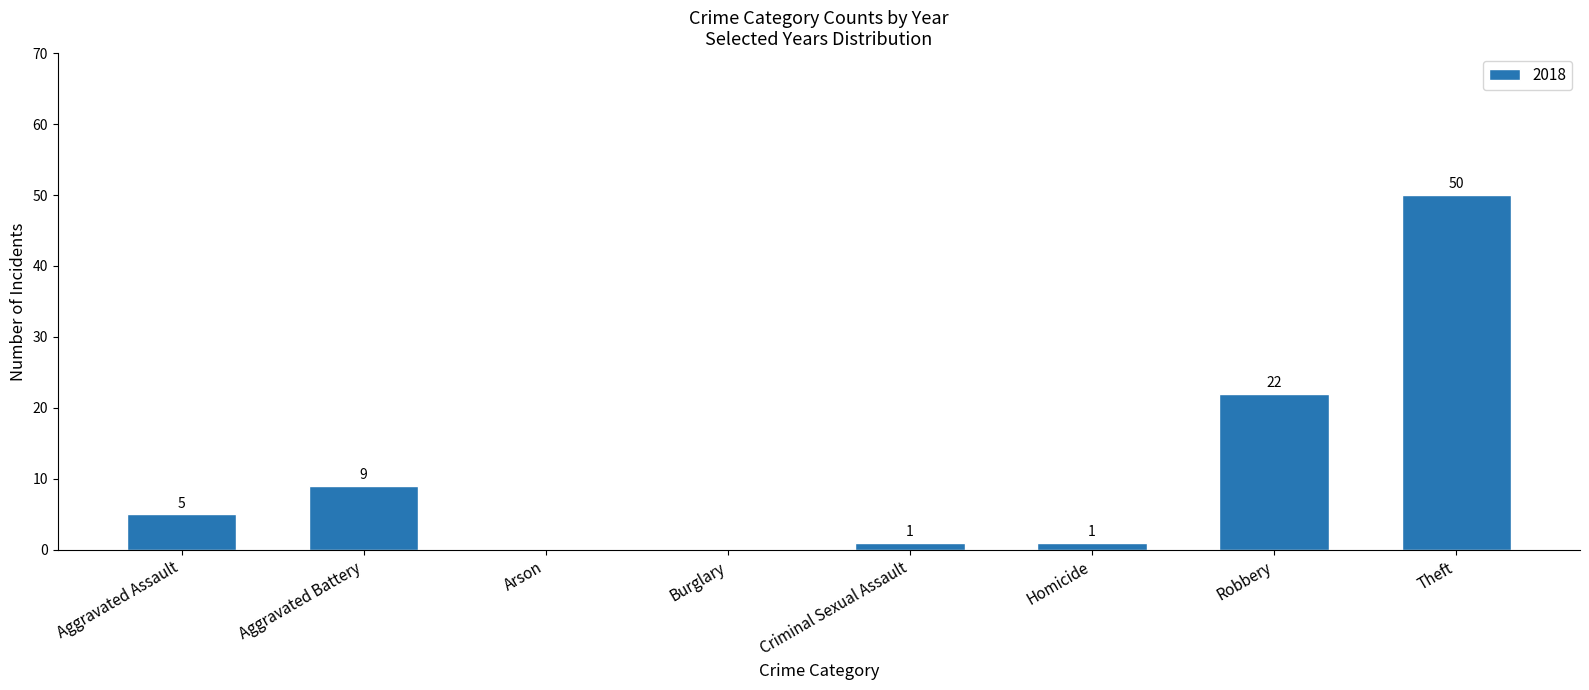

What is the change in value from Aggravated Assault to Homicide?

-4